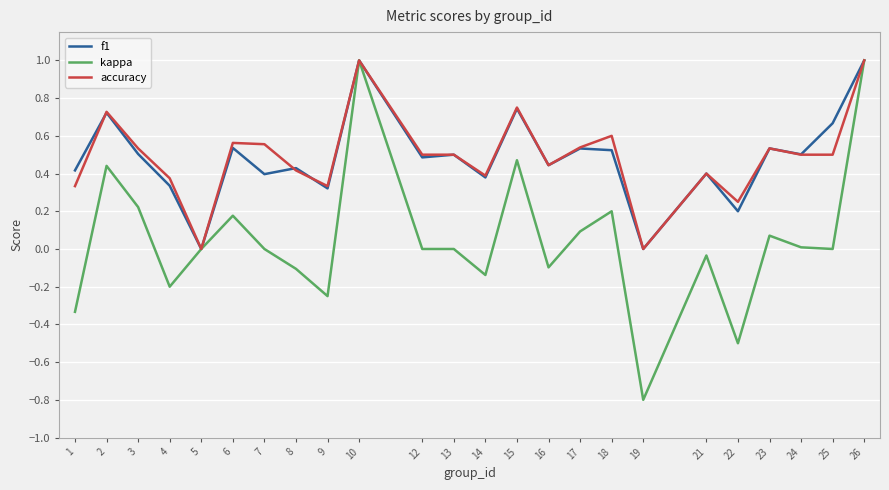

True or false: accuracy has more than 2 points higher than both neighbors.

True